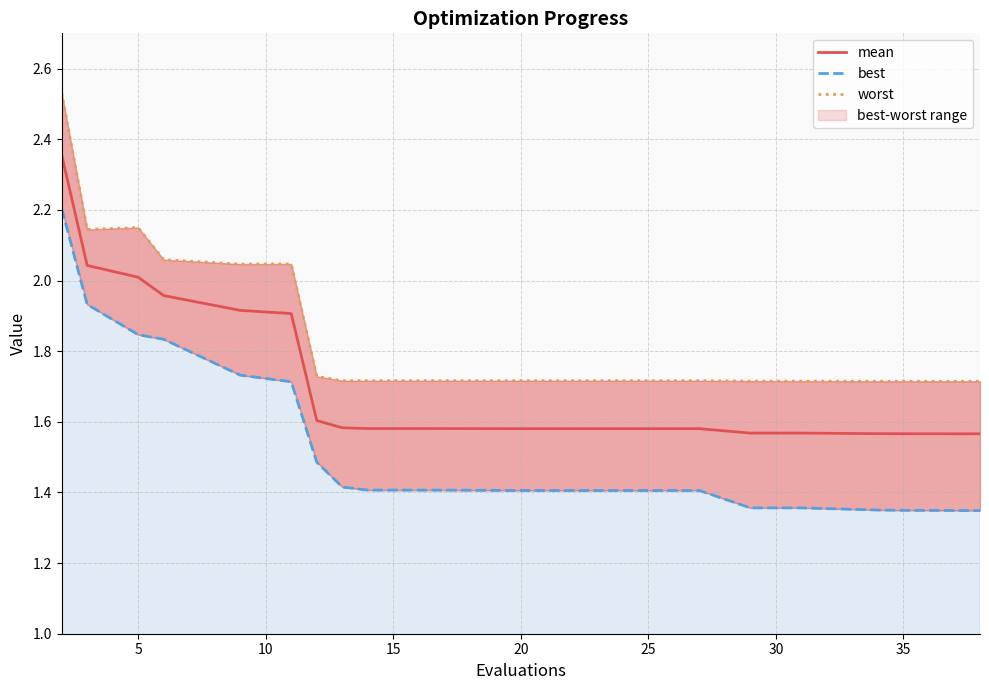

True or false: best has more than 1 interior local peaks.

False